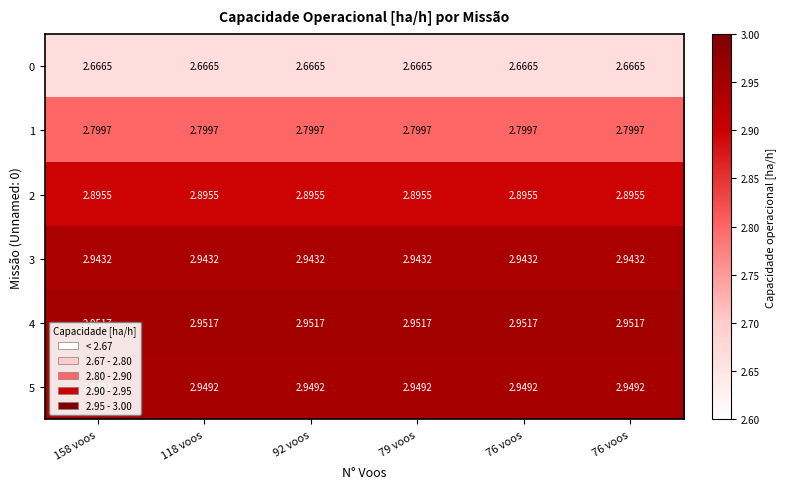

Reading right to left, transcribe all the data shown in this chart.

0: 76 voos=2.7	76 voos=2.7	79 voos=2.7	92 voos=2.7	118 voos=2.7	158 voos=2.7
1: 76 voos=2.8	76 voos=2.8	79 voos=2.8	92 voos=2.8	118 voos=2.8	158 voos=2.8
2: 76 voos=2.9	76 voos=2.9	79 voos=2.9	92 voos=2.9	118 voos=2.9	158 voos=2.9
3: 76 voos=2.9	76 voos=2.9	79 voos=2.9	92 voos=2.9	118 voos=2.9	158 voos=2.9
4: 76 voos=3.0	76 voos=3.0	79 voos=3.0	92 voos=3.0	118 voos=3.0	158 voos=3.0
5: 76 voos=2.9	76 voos=2.9	79 voos=2.9	92 voos=2.9	118 voos=2.9	158 voos=2.9